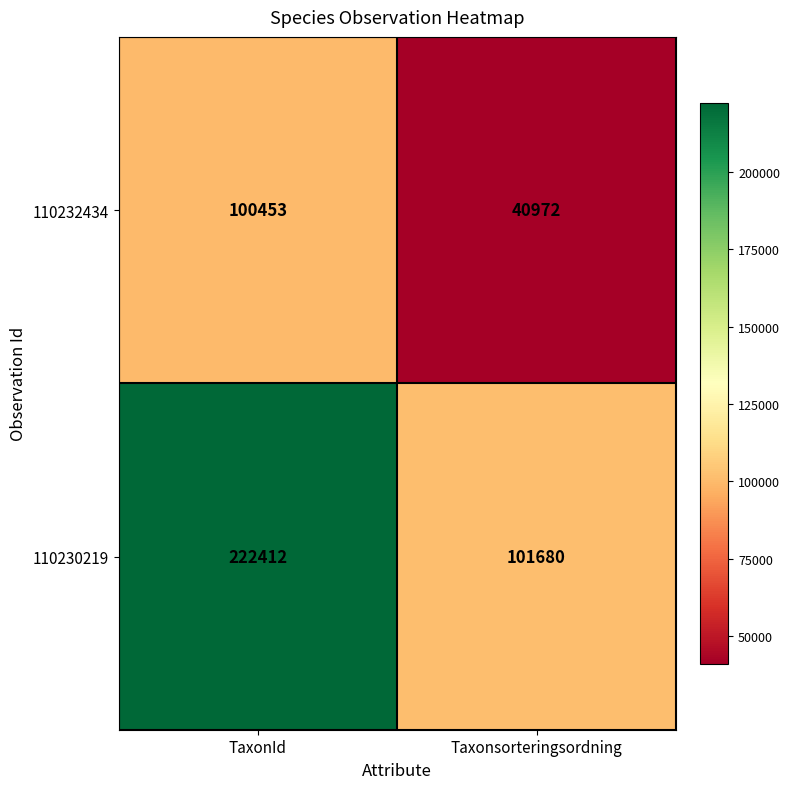

Reading left to right, list all the values displayed in this chart.

110232434: TaxonId=100453	Taxonsorteringsordning=40972
110230219: TaxonId=222412	Taxonsorteringsordning=101680